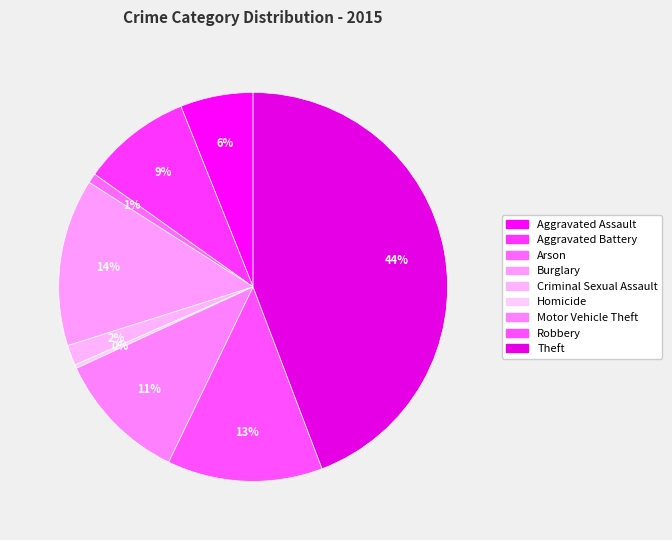

How many slices are in this pie chart?

9